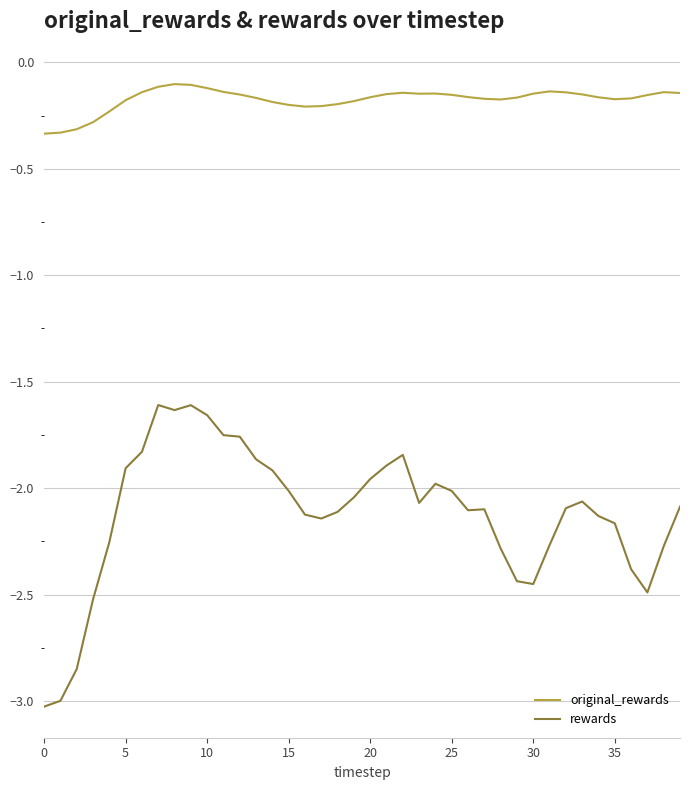

True or false: original_rewards and rewards intersect in this chart.

False